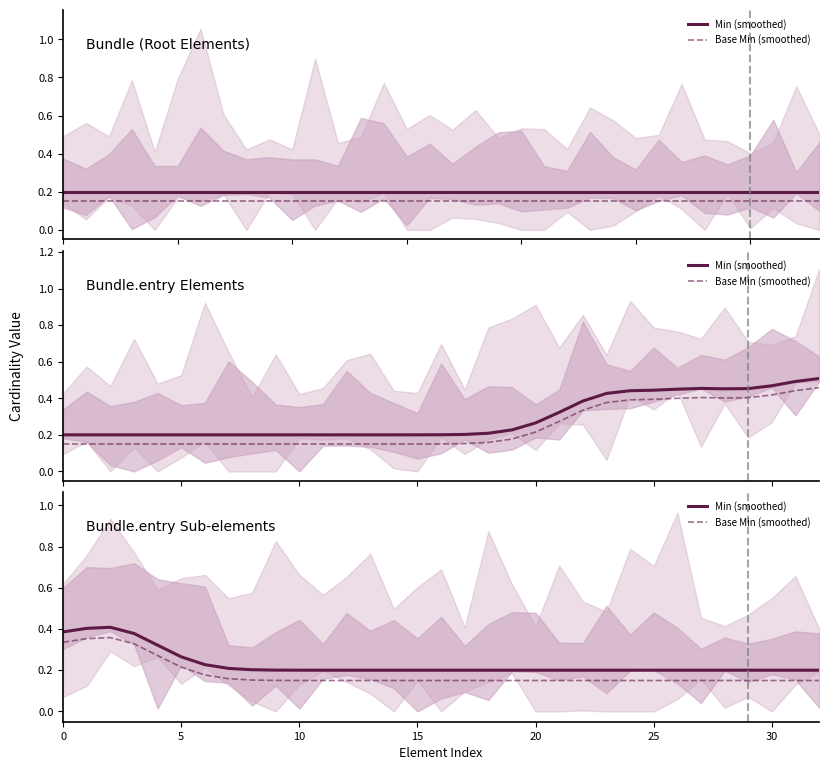

True or false: Min (smoothed) and Base Min (smoothed) cross at least once.

False